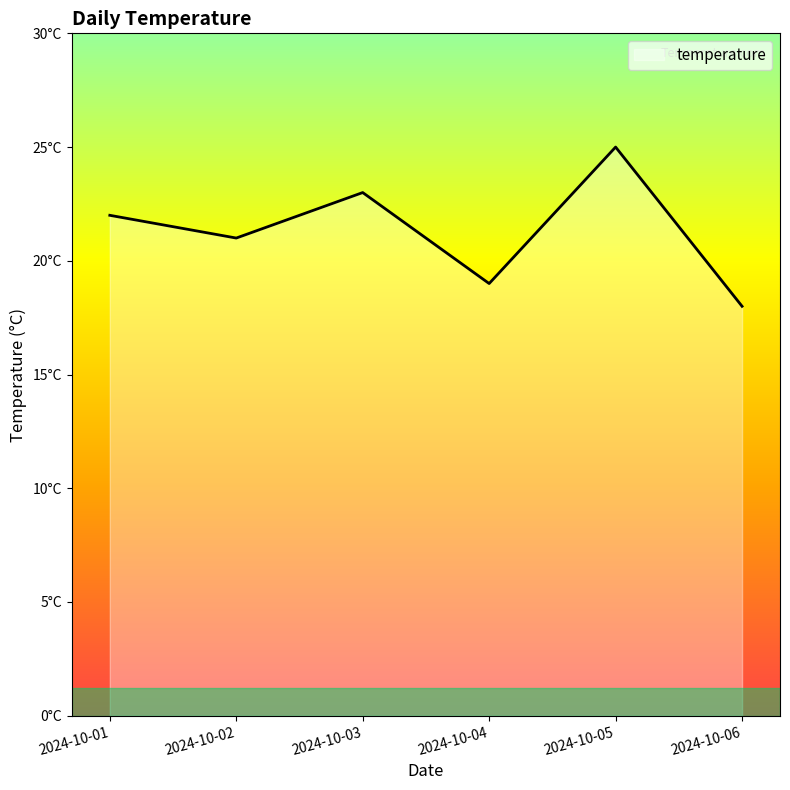

How many interior local valleys (lower than both neighbors) does the data have?

2